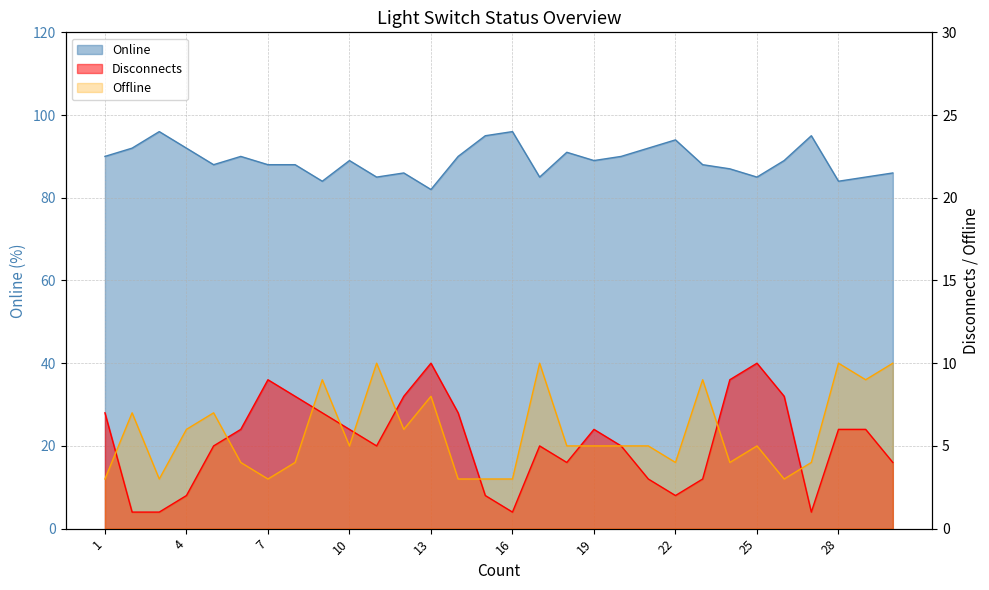

Rank the series at 6 from highest to lowest value.

Online, Disconnects, Offline